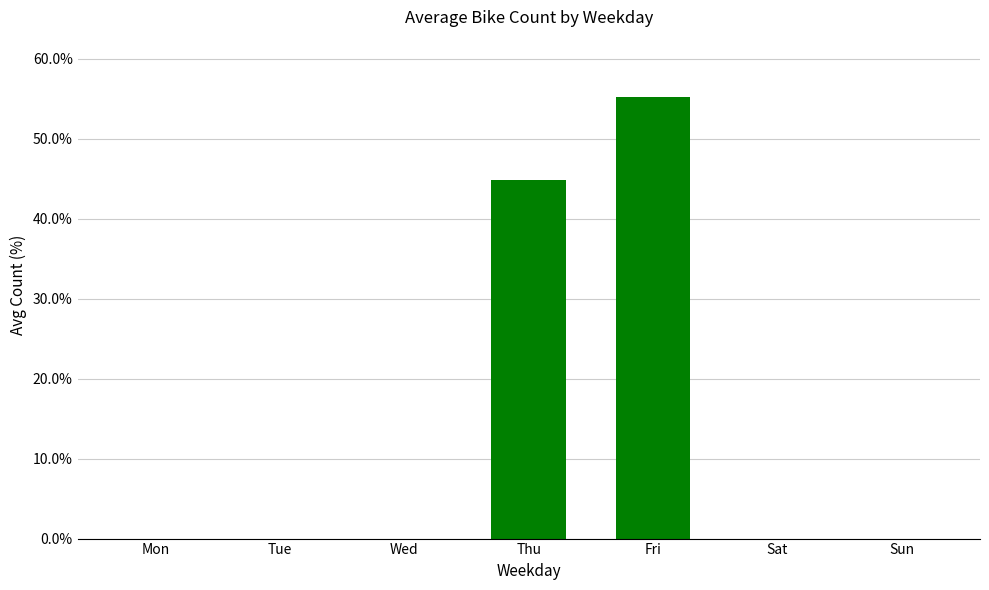

What is the maximum value shown in the chart?

55.2